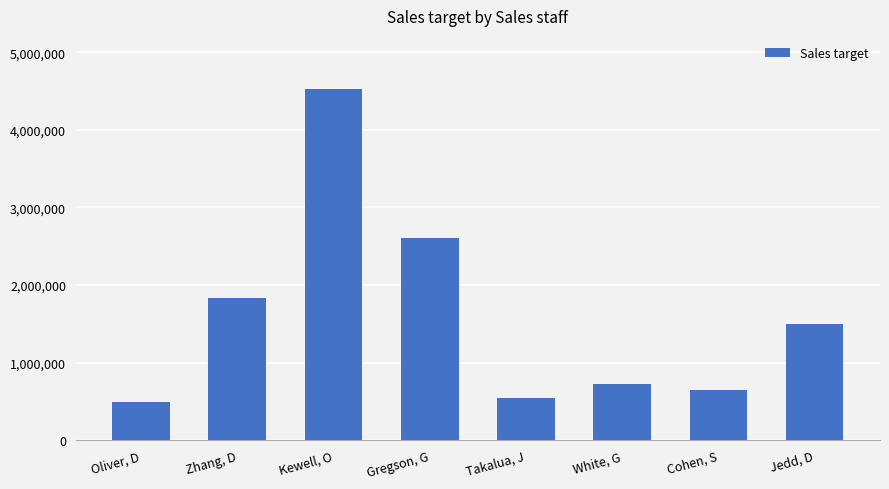

Reading left to right, list all the values displayed in this chart.

Oliver, D=488000	Zhang, D=1830000	Kewell, O=4530000	Gregson, G=2600000	Takalua, J=550000	White, G=732000	Cohen, S=650000	Jedd, D=1500000